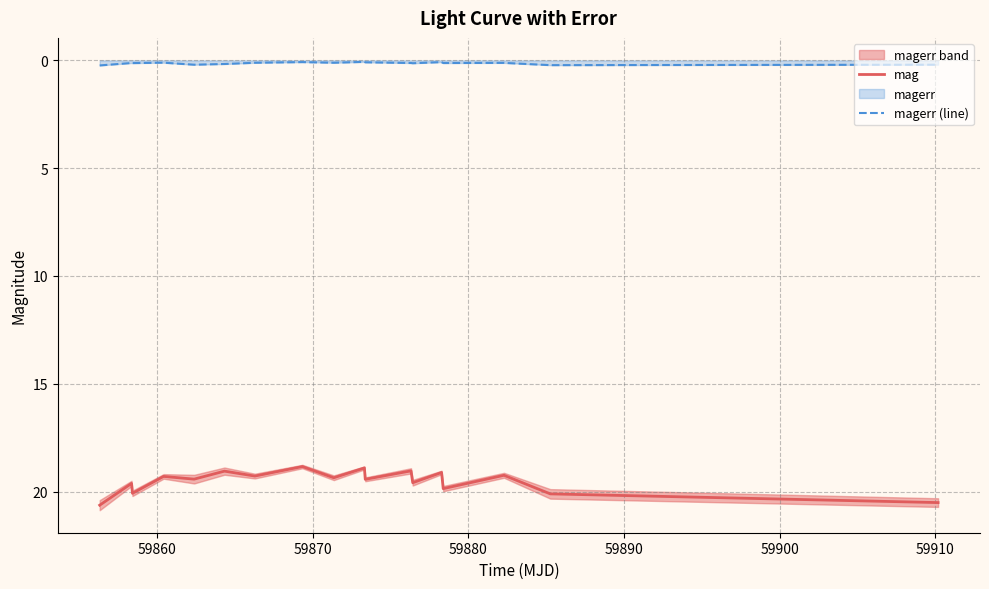

True or false: mag and magerr (line) intersect in this chart.

False